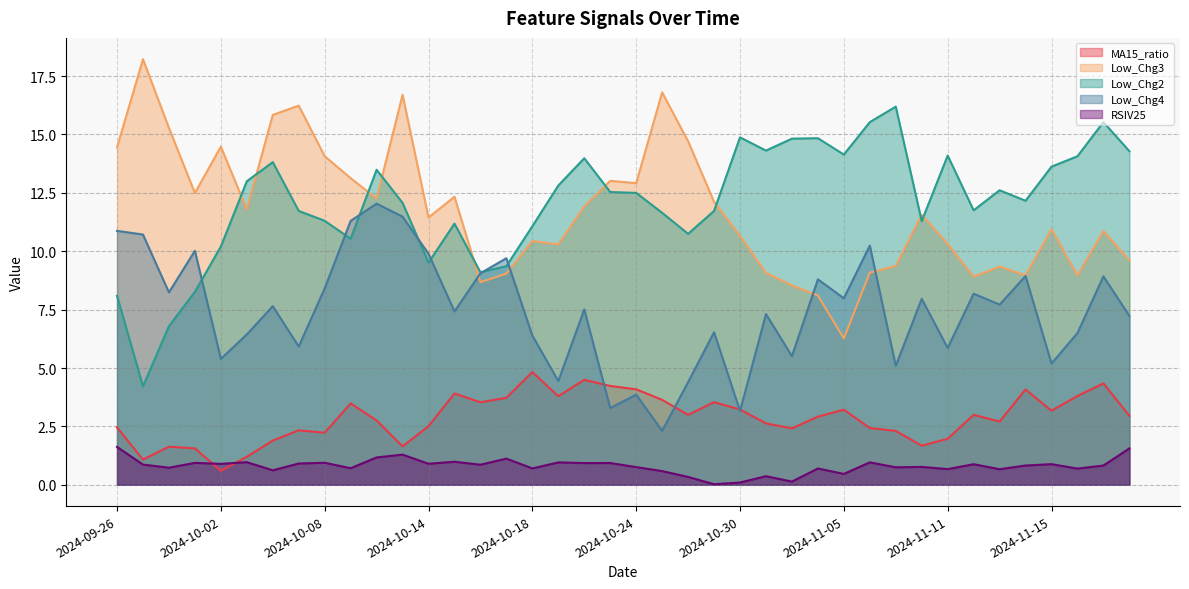

Reading left to right, what are all the values shown in this chart?

MA15_ratio: 2024-09-26=2.5	2024-09-27=1.1	2024-09-30=1.6	2024-10-01=1.6	2024-10-02=0.6	2024-10-03=1.2	2024-10-04=1.9	2024-10-07=2.3	2024-10-08=2.2	2024-10-09=3.5	2024-10-10=2.8	2024-10-11=1.6	2024-10-14=2.5	2024-10-15=3.9	2024-10-16=3.5	2024-10-17=3.7	2024-10-18=4.8	2024-10-21=3.8	2024-10-22=4.5	2024-10-23=4.2	2024-10-24=4.1	2024-10-25=3.6	2024-10-28=3.0	2024-10-29=3.5	2024-10-30=3.2	2024-10-31=2.6	2024-11-01=2.4	2024-11-04=2.9	2024-11-05=3.2	2024-11-06=2.4	2024-11-07=2.3	2024-11-08=1.7	2024-11-11=2.0	2024-11-12=3.0	2024-11-13=2.7	2024-11-14=4.1	2024-11-15=3.2	2024-11-18=3.8	2024-11-19=4.3	2024-11-20=3.0
Low_Chg3: 2024-09-26=14.4	2024-09-27=18.2	2024-09-30=15.3	2024-10-01=12.5	2024-10-02=14.5	2024-10-03=11.8	2024-10-04=15.8	2024-10-07=16.2	2024-10-08=14.1	2024-10-09=13.1	2024-10-10=12.3	2024-10-11=16.7	2024-10-14=11.4	2024-10-15=12.3	2024-10-16=8.7	2024-10-17=9.0	2024-10-18=10.4	2024-10-21=10.3	2024-10-22=11.9	2024-10-23=13.0	2024-10-24=12.9	2024-10-25=16.8	2024-10-28=14.7	2024-10-29=12.1	2024-10-30=10.7	2024-10-31=9.1	2024-11-01=8.5	2024-11-04=8.1	2024-11-05=6.3	2024-11-06=9.1	2024-11-07=9.4	2024-11-08=11.6	2024-11-11=10.3	2024-11-12=8.9	2024-11-13=9.3	2024-11-14=9.0	2024-11-15=10.9	2024-11-18=9.0	2024-11-19=10.9	2024-11-20=9.6
Low_Chg2: 2024-09-26=8.1	2024-09-27=4.2	2024-09-30=6.8	2024-10-01=8.3	2024-10-02=10.2	2024-10-03=13.0	2024-10-04=13.8	2024-10-07=11.7	2024-10-08=11.3	2024-10-09=10.5	2024-10-10=13.5	2024-10-11=12.1	2024-10-14=9.5	2024-10-15=11.2	2024-10-16=9.1	2024-10-17=9.4	2024-10-18=11.1	2024-10-21=12.8	2024-10-22=14.0	2024-10-23=12.5	2024-10-24=12.5	2024-10-25=11.6	2024-10-28=10.7	2024-10-29=11.7	2024-10-30=14.9	2024-10-31=14.3	2024-11-01=14.8	2024-11-04=14.8	2024-11-05=14.1	2024-11-06=15.5	2024-11-07=16.2	2024-11-08=11.3	2024-11-11=14.1	2024-11-12=11.8	2024-11-13=12.6	2024-11-14=12.2	2024-11-15=13.6	2024-11-18=14.1	2024-11-19=15.5	2024-11-20=14.3
Low_Chg4: 2024-09-26=10.9	2024-09-27=10.7	2024-09-30=8.2	2024-10-01=10.0	2024-10-02=5.4	2024-10-03=6.4	2024-10-04=7.6	2024-10-07=5.9	2024-10-08=8.4	2024-10-09=11.3	2024-10-10=12.0	2024-10-11=11.5	2024-10-14=9.9	2024-10-15=7.4	2024-10-16=9.1	2024-10-17=9.7	2024-10-18=6.4	2024-10-21=4.4	2024-10-22=7.5	2024-10-23=3.3	2024-10-24=3.9	2024-10-25=2.3	2024-10-28=4.4	2024-10-29=6.5	2024-10-30=3.2	2024-10-31=7.3	2024-11-01=5.5	2024-11-04=8.8	2024-11-05=8.0	2024-11-06=10.2	2024-11-07=5.1	2024-11-08=8.0	2024-11-11=5.9	2024-11-12=8.2	2024-11-13=7.7	2024-11-14=8.9	2024-11-15=5.2	2024-11-18=6.5	2024-11-19=8.9	2024-11-20=7.2
RSIV25: 2024-09-26=1.6	2024-09-27=0.9	2024-09-30=0.7	2024-10-01=0.9	2024-10-02=0.9	2024-10-03=1.0	2024-10-04=0.6	2024-10-07=0.9	2024-10-08=0.9	2024-10-09=0.7	2024-10-10=1.2	2024-10-11=1.3	2024-10-14=0.9	2024-10-15=1.0	2024-10-16=0.9	2024-10-17=1.1	2024-10-18=0.7	2024-10-21=1.0	2024-10-22=0.9	2024-10-23=0.9	2024-10-24=0.8	2024-10-25=0.6	2024-10-28=0.3	2024-10-29=0.0	2024-10-30=0.1	2024-10-31=0.4	2024-11-01=0.1	2024-11-04=0.7	2024-11-05=0.5	2024-11-06=1.0	2024-11-07=0.8	2024-11-08=0.8	2024-11-11=0.7	2024-11-12=0.9	2024-11-13=0.7	2024-11-14=0.8	2024-11-15=0.9	2024-11-18=0.7	2024-11-19=0.8	2024-11-20=1.6